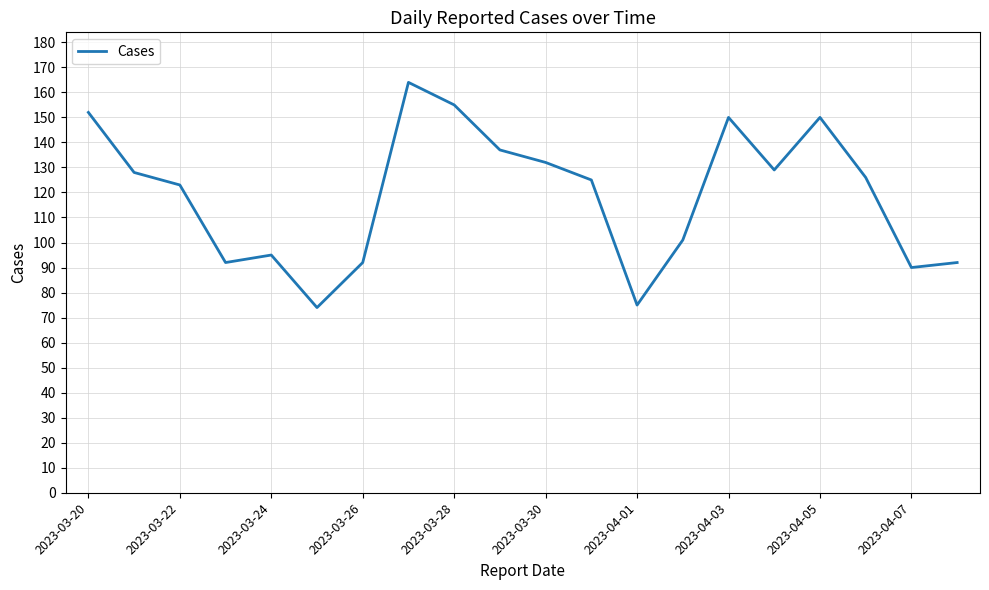

What is the difference between the maximum and minimum values?

90